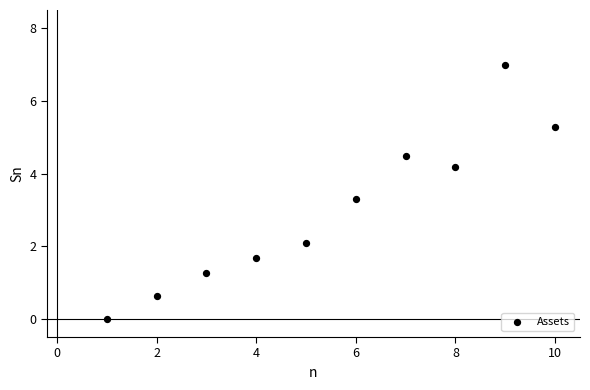

What is the range of X values (max minus min)?

9.0